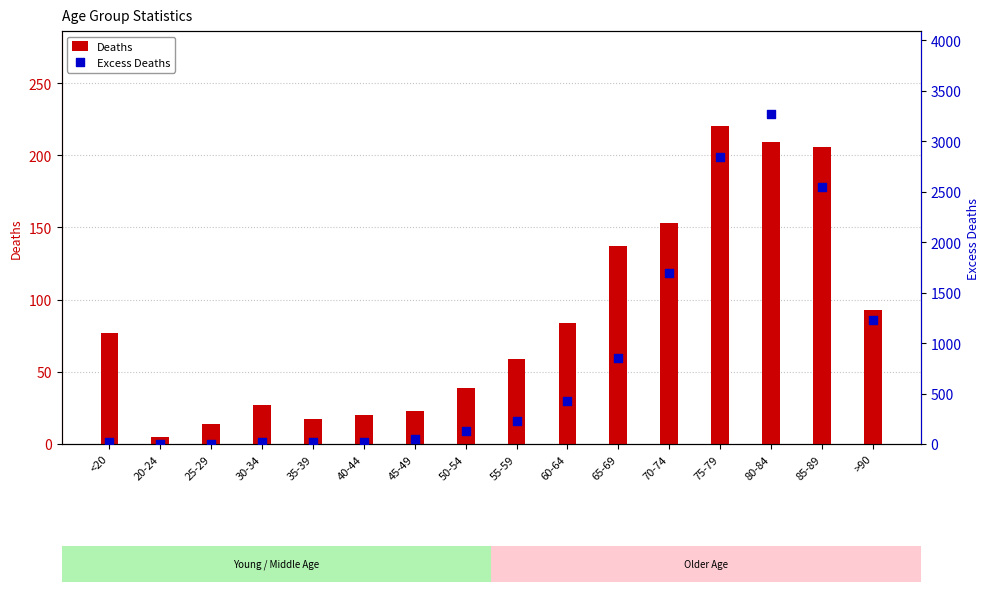

What are all the series names shown in the legend?

Deaths, Excess Deaths